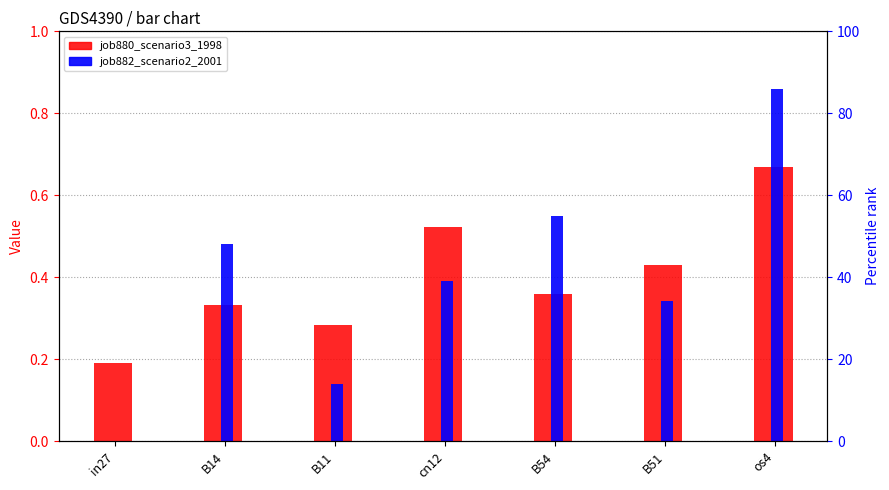

Are the bars horizontal?

No